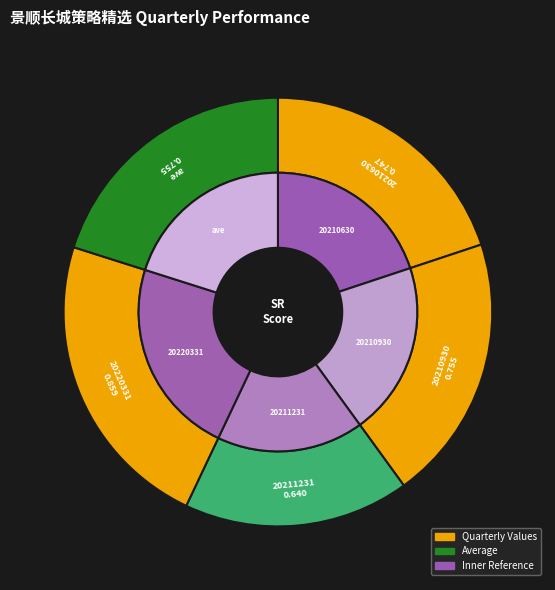

True or false: 20210630 accounts for 20% of the total.

True